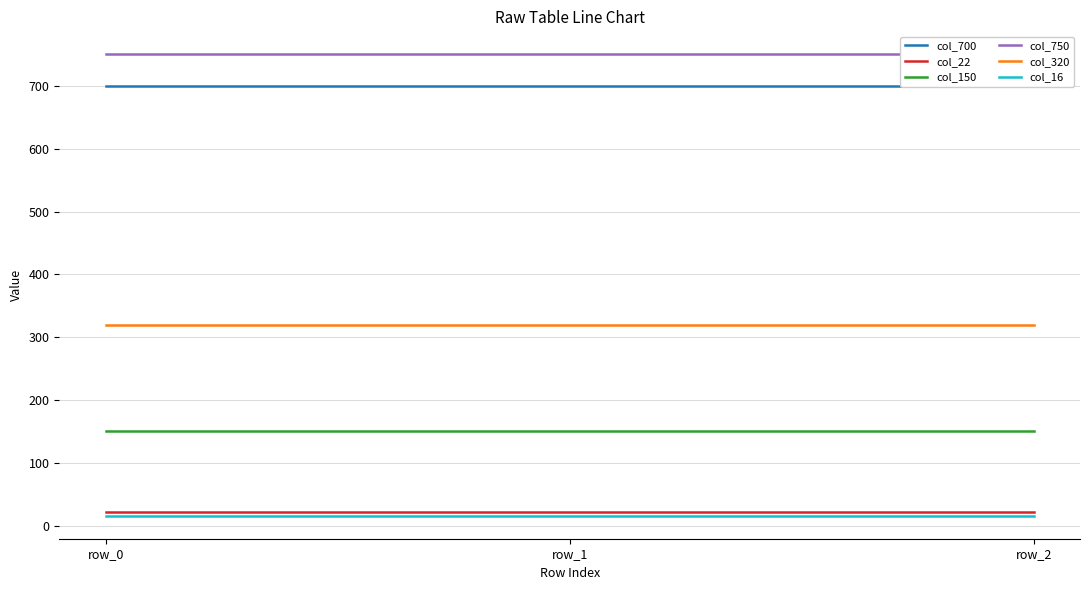

Which series has the largest total across all categories?

col_750